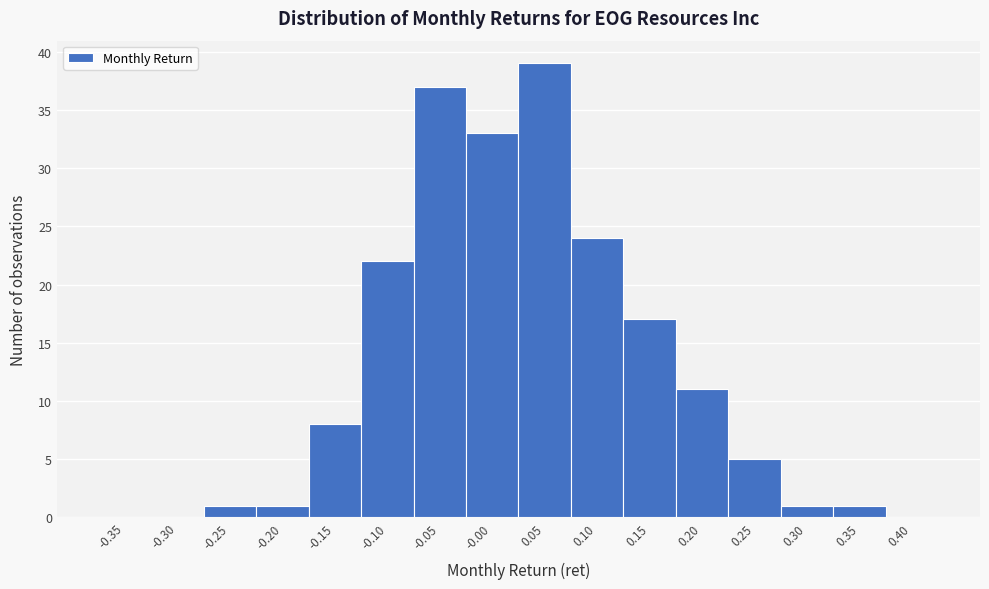

Reading left to right, what are all the values shown in this chart?

-0.35=0	-0.30=0	-0.25=1	-0.20=1	-0.15=8	-0.10=22	-0.05=37	-0.00=33	0.05=39	0.10=24	0.15=17	0.20=11	0.25=5	0.30=1	0.35=1	0.40=0